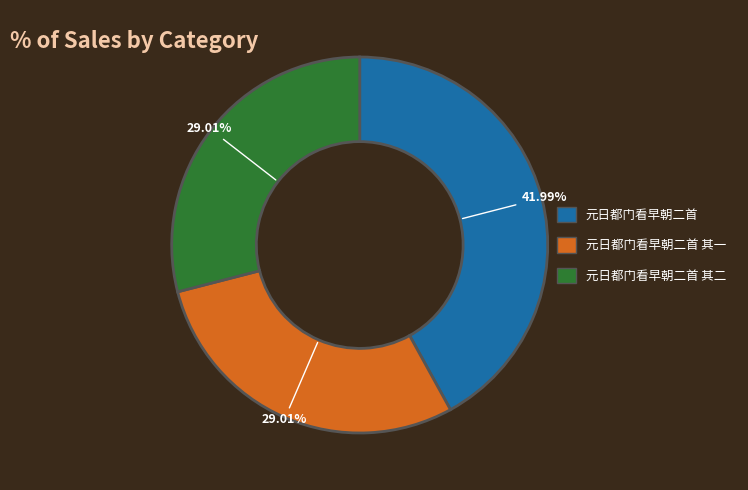

What is the largest slice in the pie chart?

元日都门看早朝二首